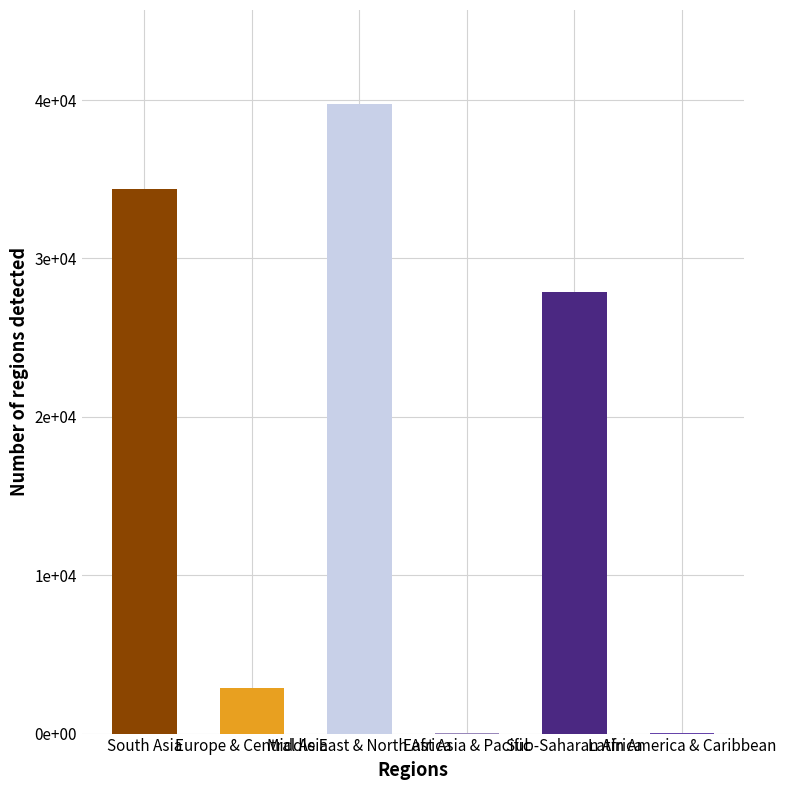

What is the greatest value displayed?

39728.0